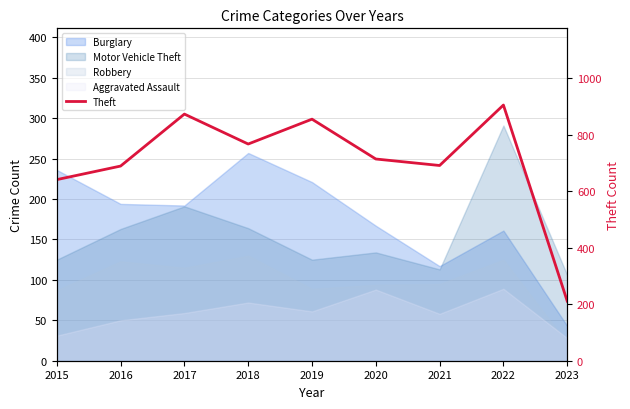

At which label does the data first exceed 714?

2017